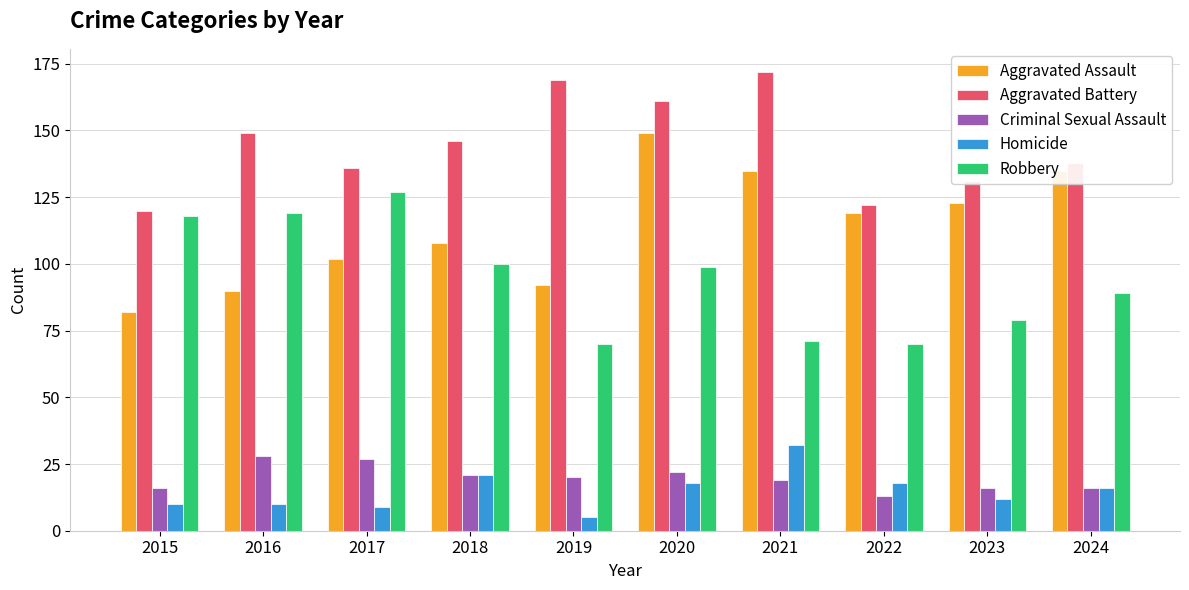

How many distinct data groups are displayed?

5